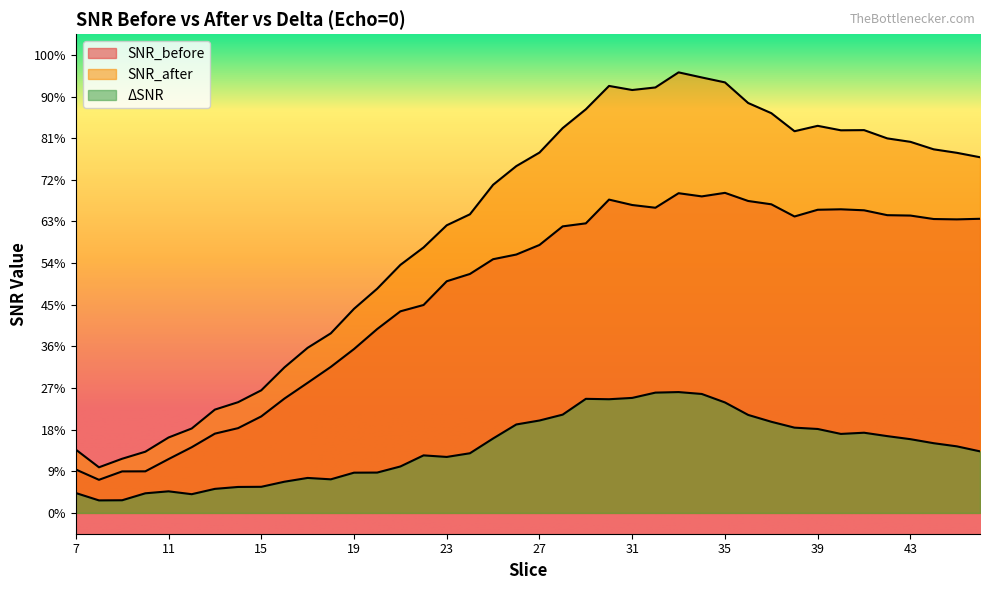

Where is DELTA_SNR nearest to the value 3?

46